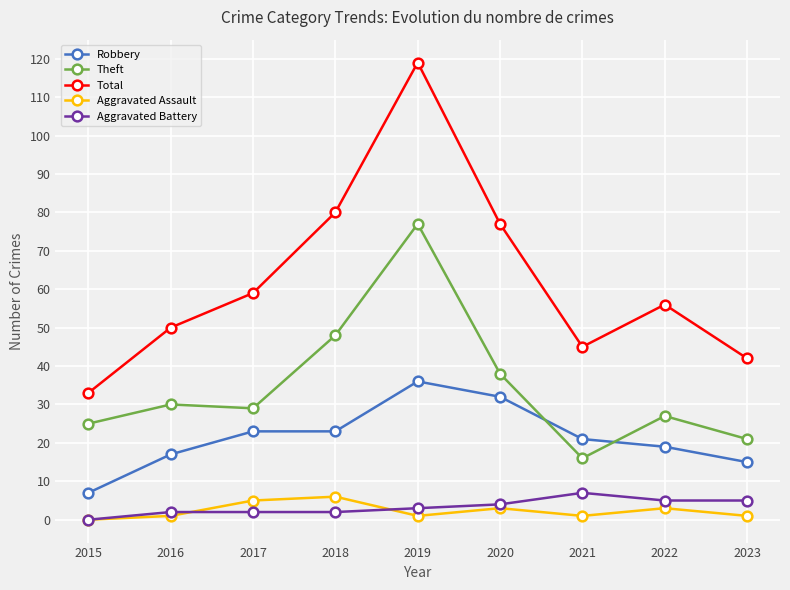

Reading left to right, list all the values displayed in this chart.

Robbery: 7	17	23	23	36	32	21	19	15
Theft: 25	30	29	48	77	38	16	27	21
Total: 33	50	59	80	119	77	45	56	42
Aggravated Assault: 0	1	5	6	1	3	1	3	1
Aggravated Battery: 0	2	2	2	3	4	7	5	5